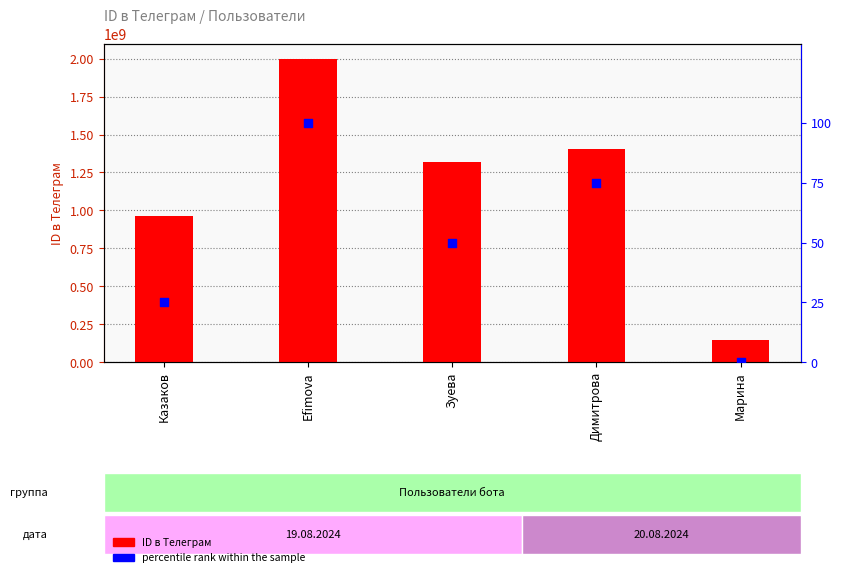

Which series reaches the maximum Y coordinate?

ID в Телеграм